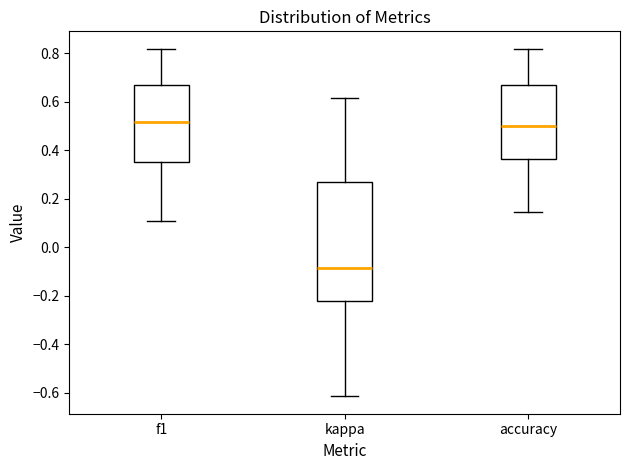

Where is the lower edge of the box for f1 on the y-axis? The values are not printed on the chart, so give them approximately, as read against the axis.

0.34